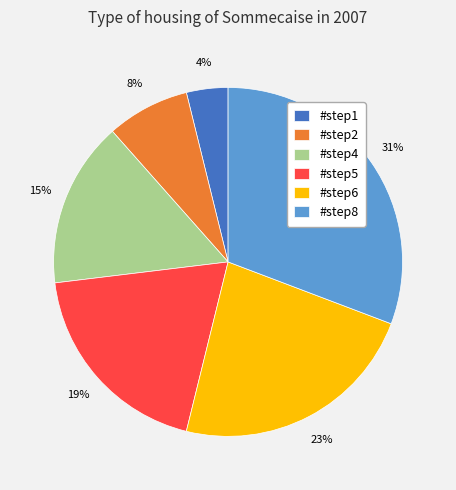

To the nearest percent, what portion does #step5 represent?

19%